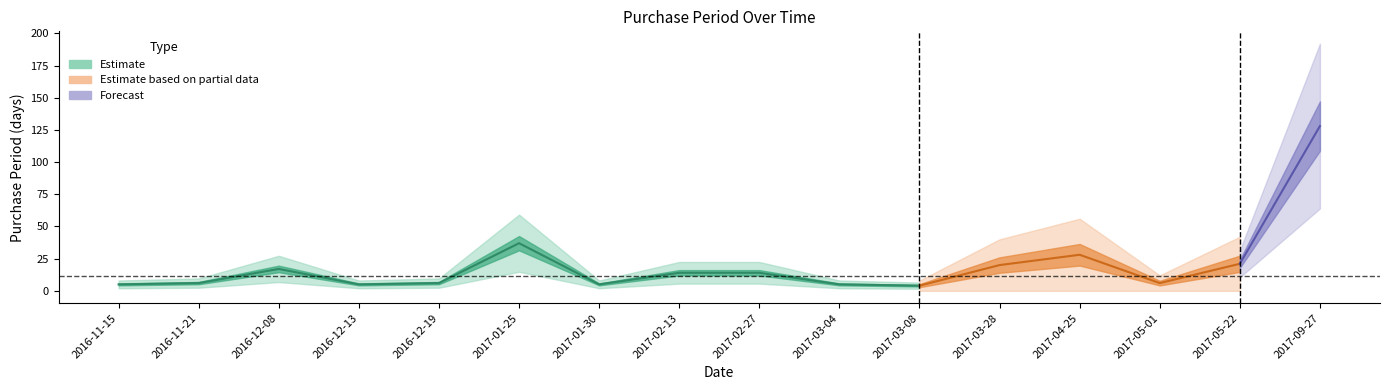

At which category does the data reach its first local valley?

2016-12-13